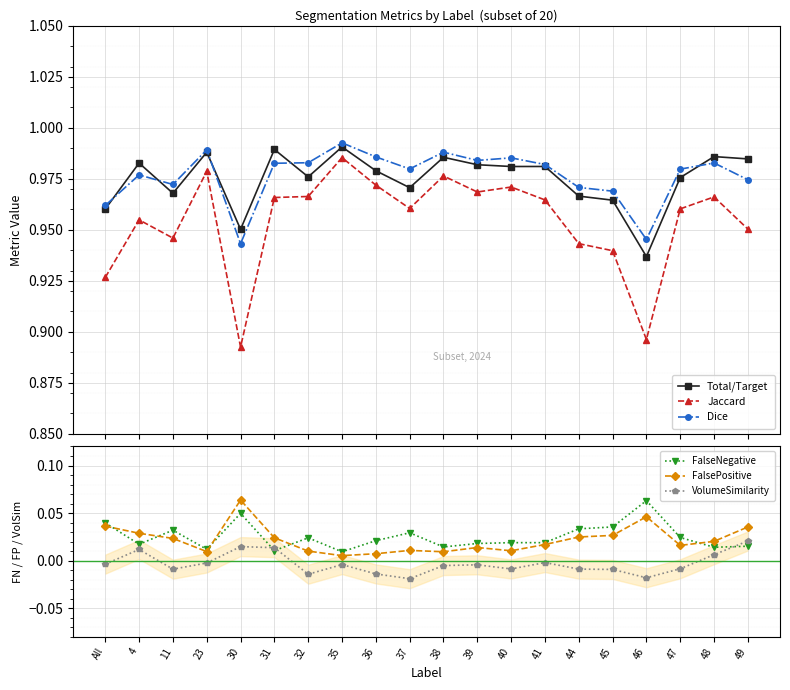

After their last crossing, which series has the higher values: FalseNegative or VolumeSimilarity?

VolumeSimilarity